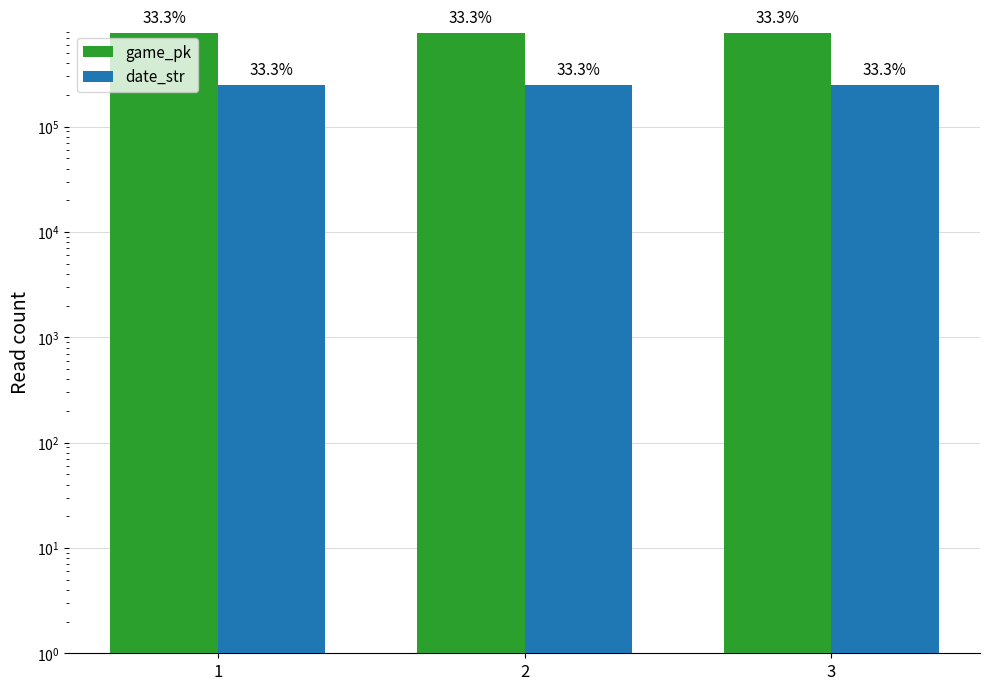

The date_str series shows 158758 at 2. True or false?

False